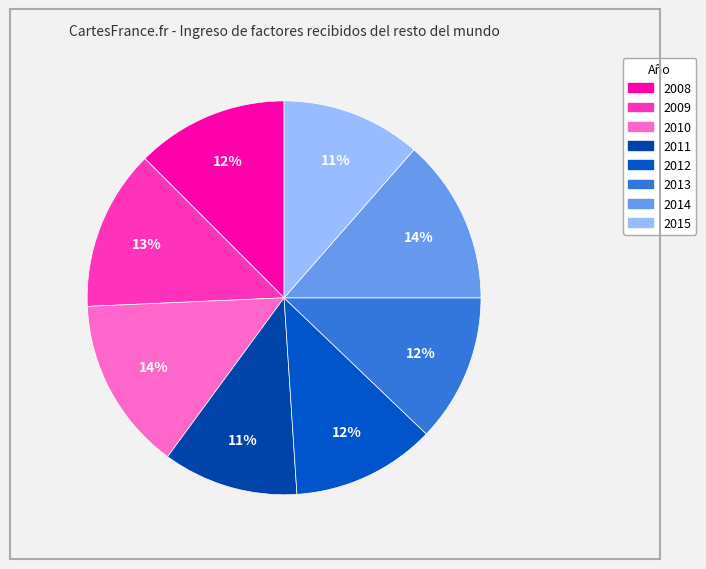

How many slices are in this pie chart?

8